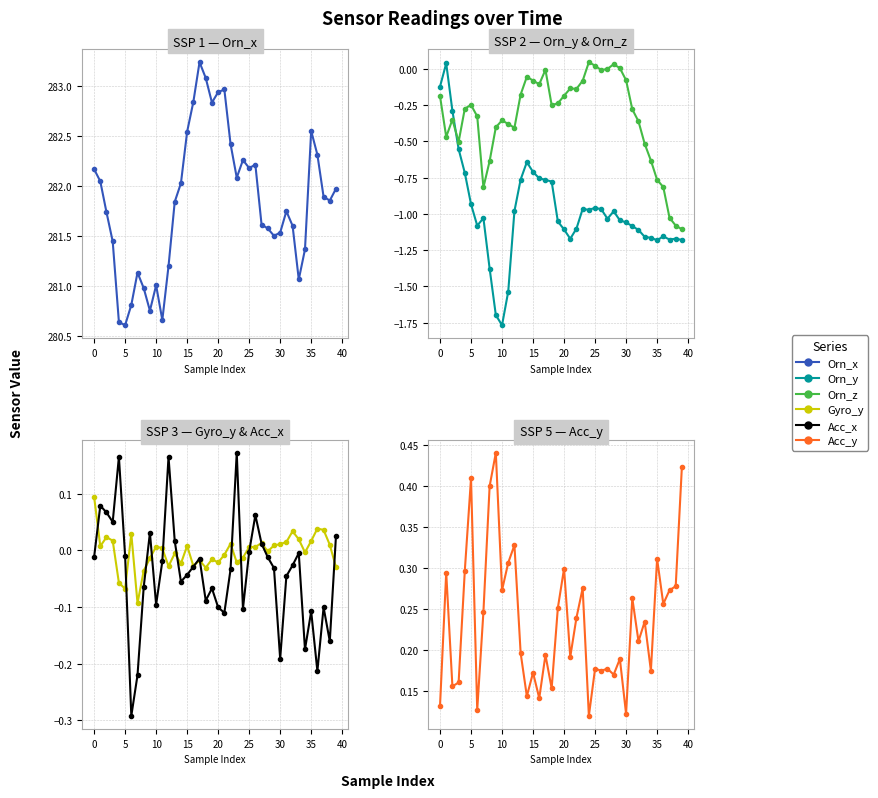

Is this an area chart (filled region under the line)?

No